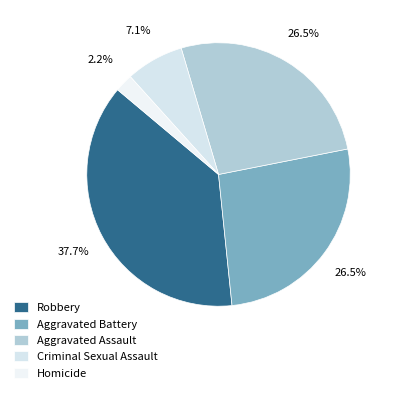

Is there a majority slice in this chart?

No